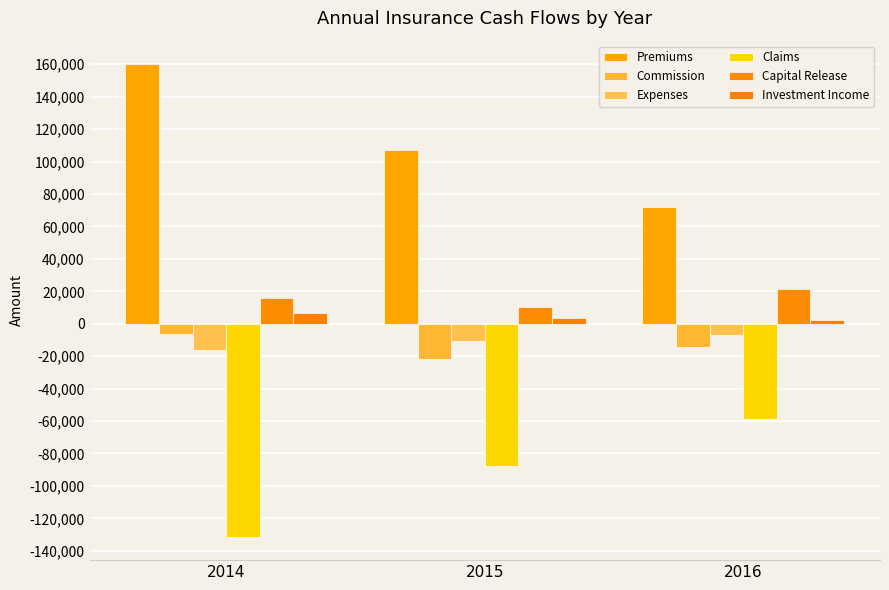

Is it true that Claims equals -87904 at 2015?

True